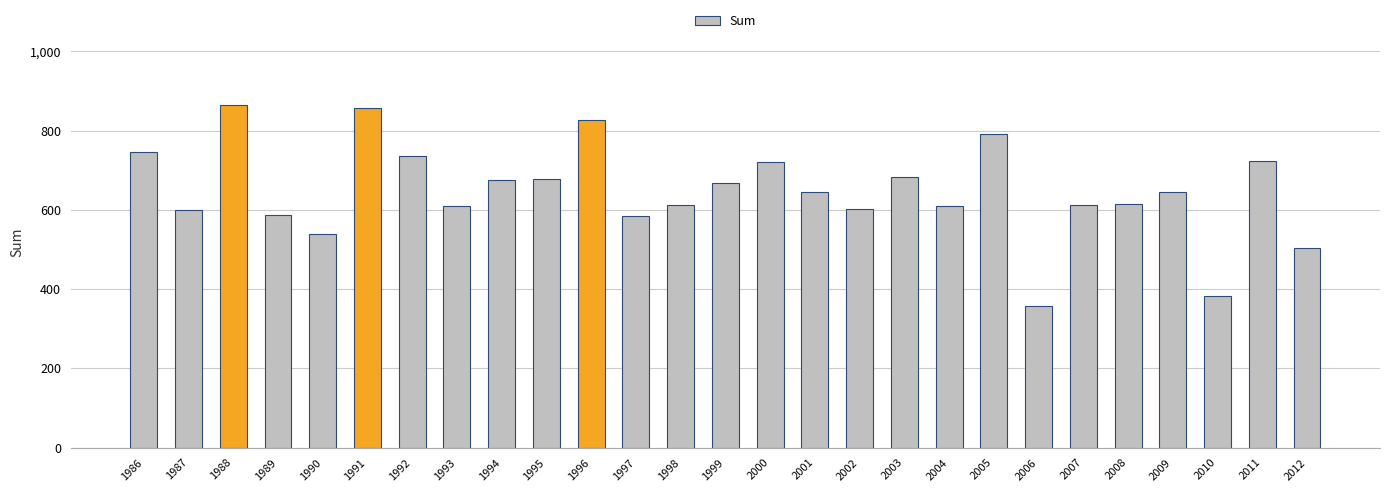

Read the value at 2008.

615.0